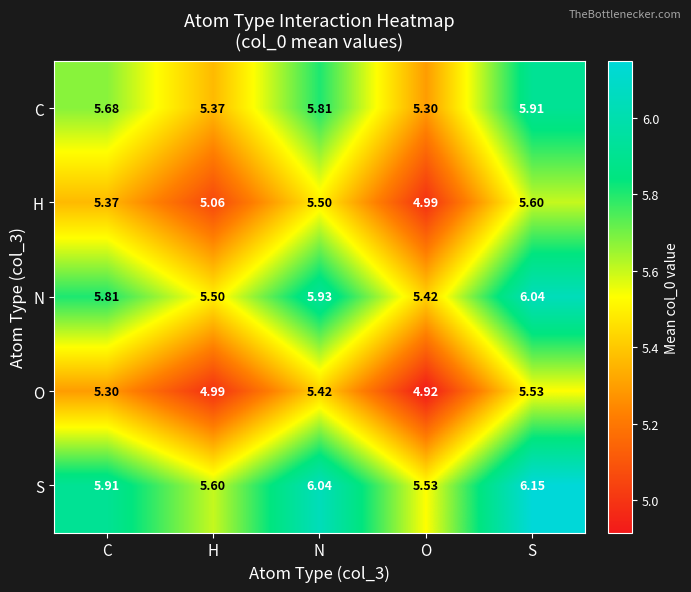

Which label corresponds to the smallest value in the chart?

O